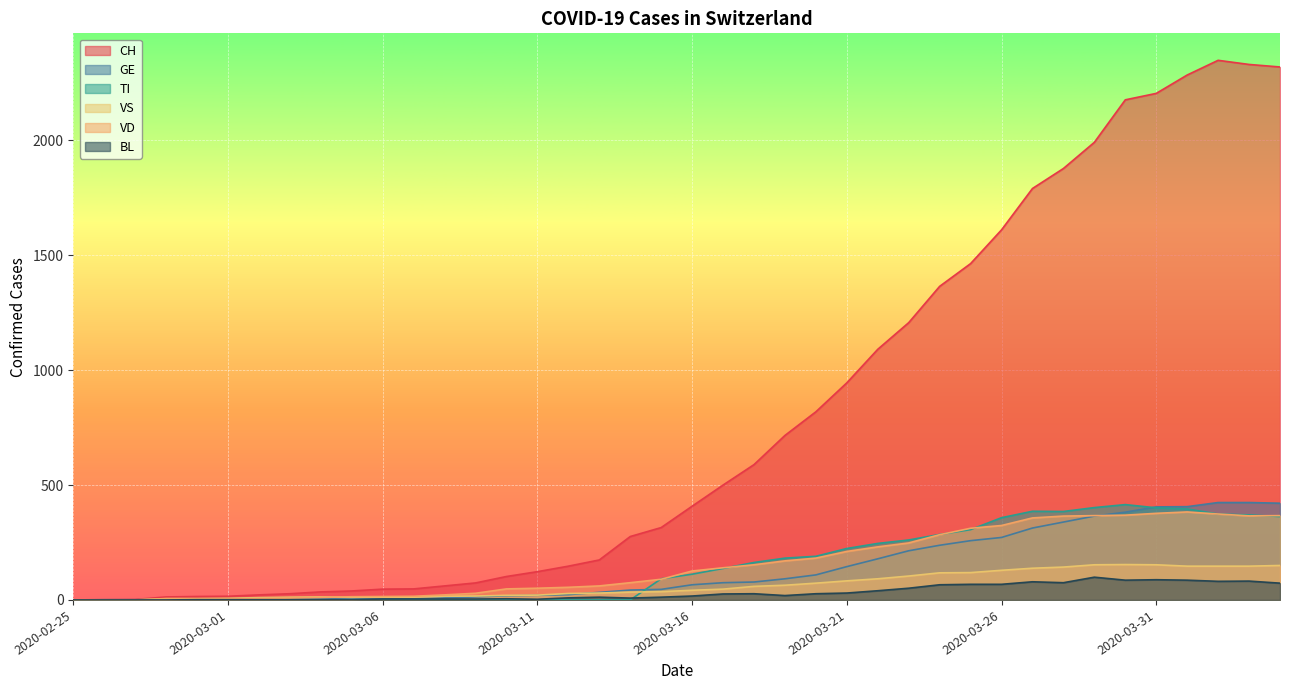

Rank the series by their maximum value, from lowest to highest.

BL, VS, VD, TI, GE, CH